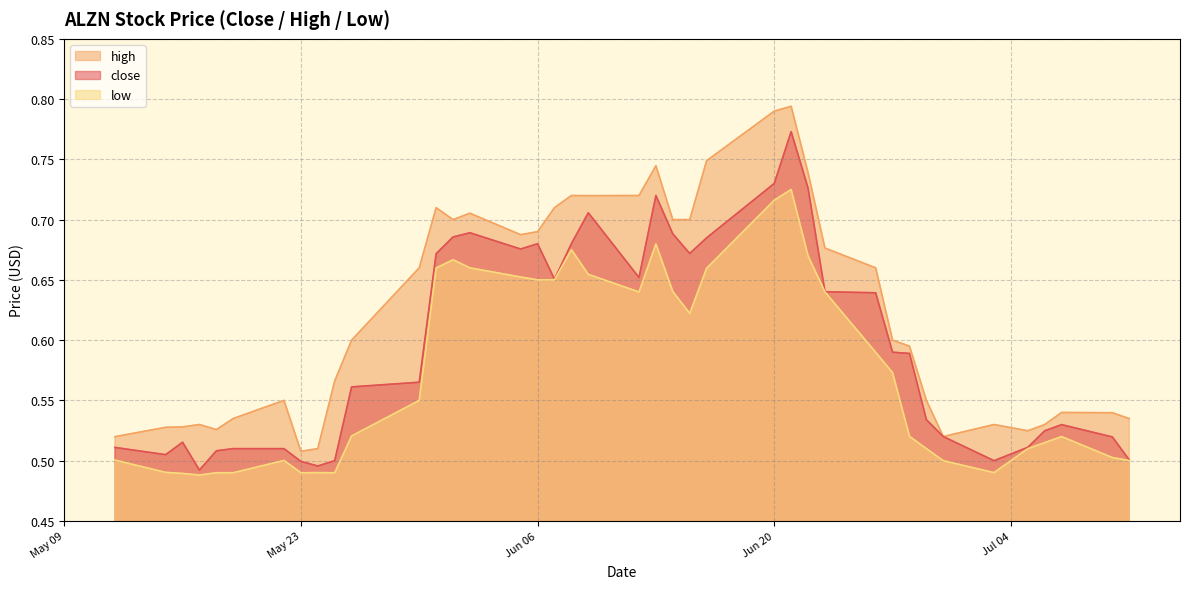

Which series has the largest range (max minus min)?

high